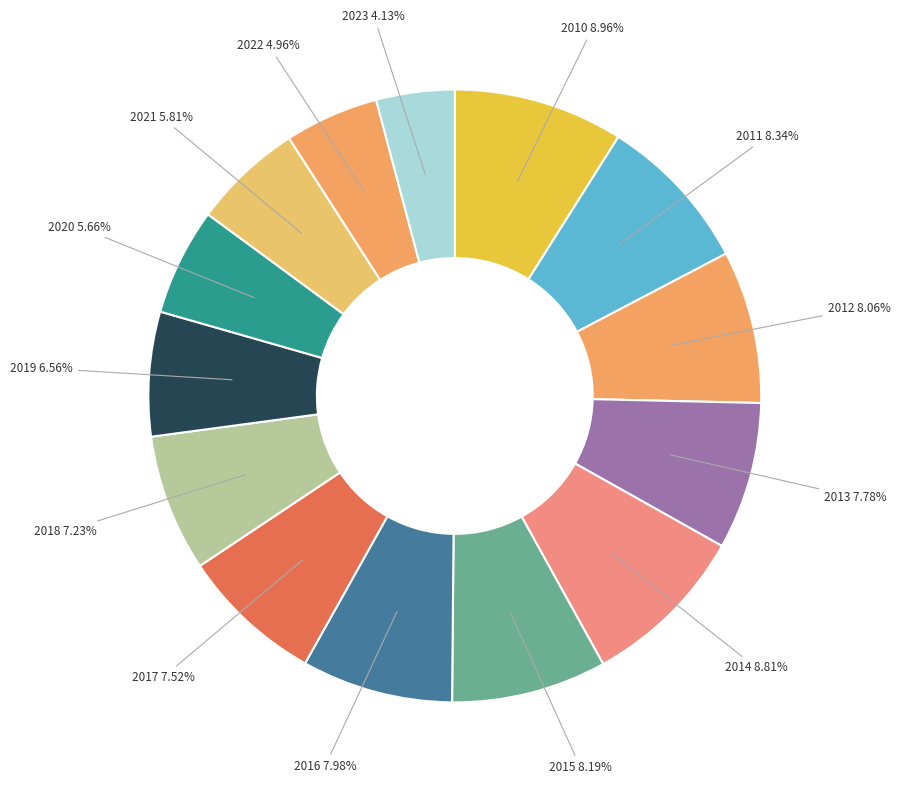

Do 2015 and 2021 together represent more than half of the pie?

No